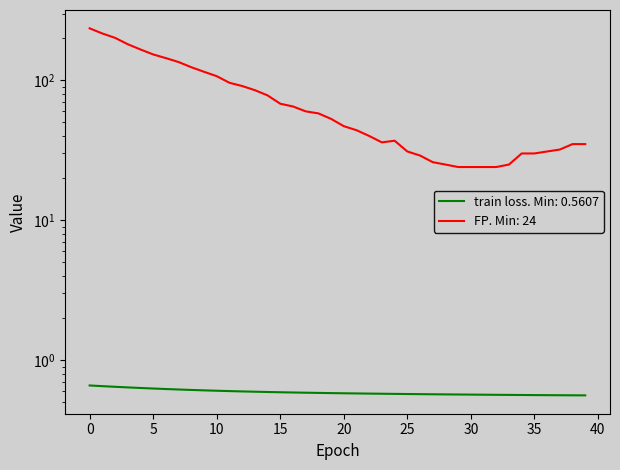

True or false: train loss has a value of 1.0 at 21.

False